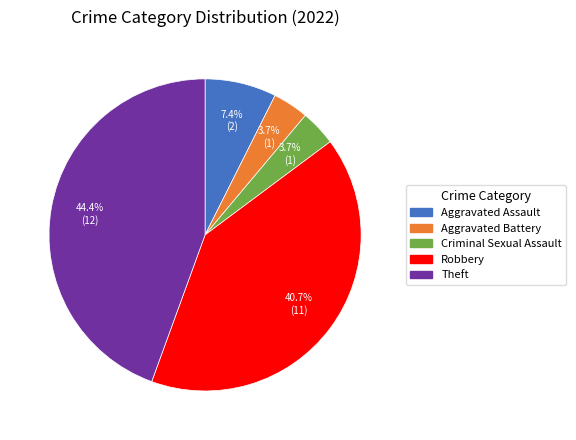

Is the sum of Robbery and Theft greater than half?

Yes